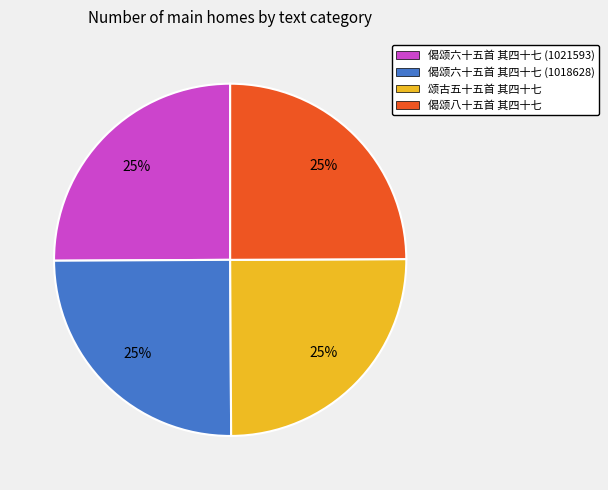

What is the ratio of the value at 偈颂八十五首 其四十七 to the value at 颂古五十五首 其四十七?

1.0